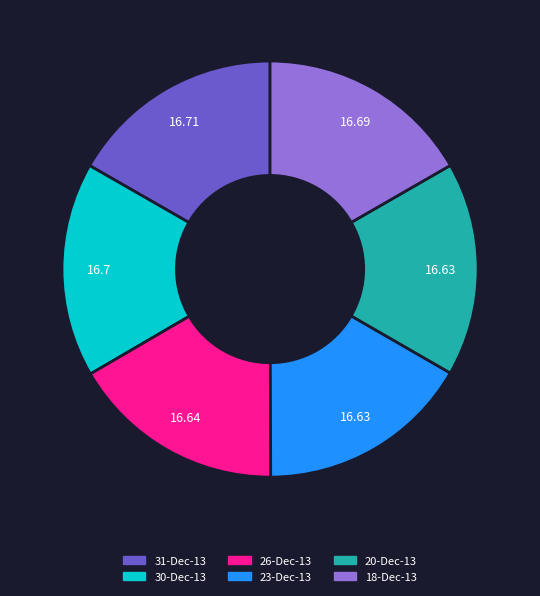

The 20-Dec-13 slice represents 17% of the pie. True or false?

True